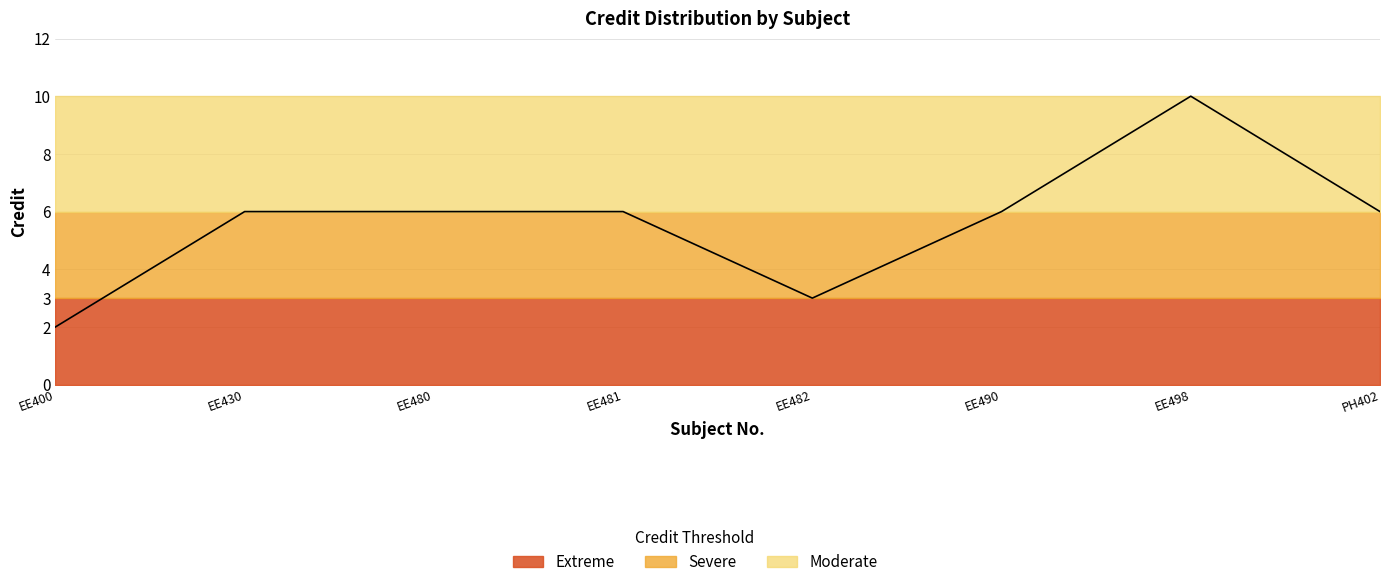

Count the number of data series in this chart.

1